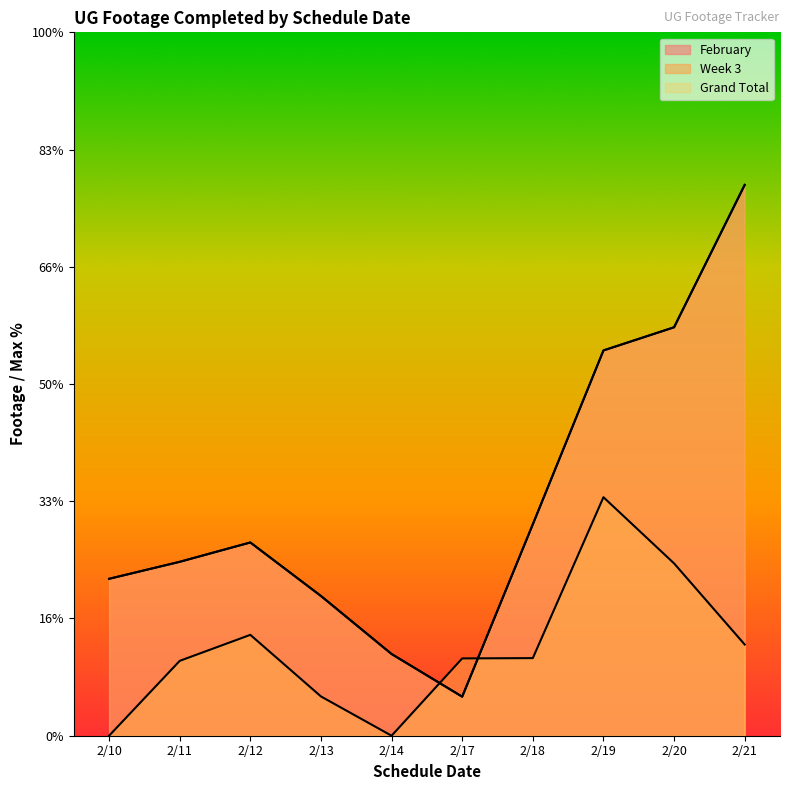

What is the value of the February point at the 1st from the left?

2677